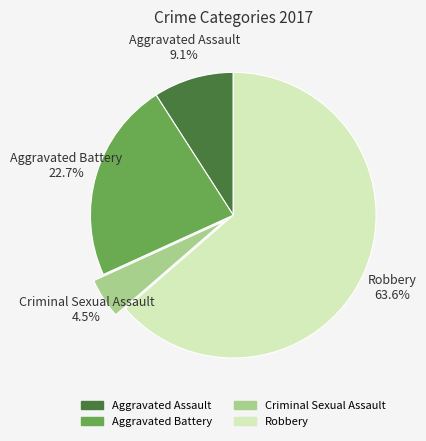

To the nearest percent, what is the difference between the largest and smallest slice percentages?

59%